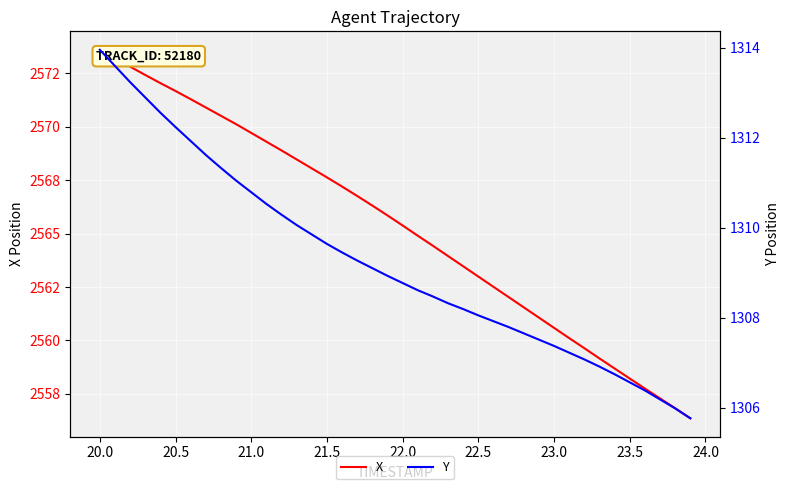

What are all the series names shown in the legend?

X, Y